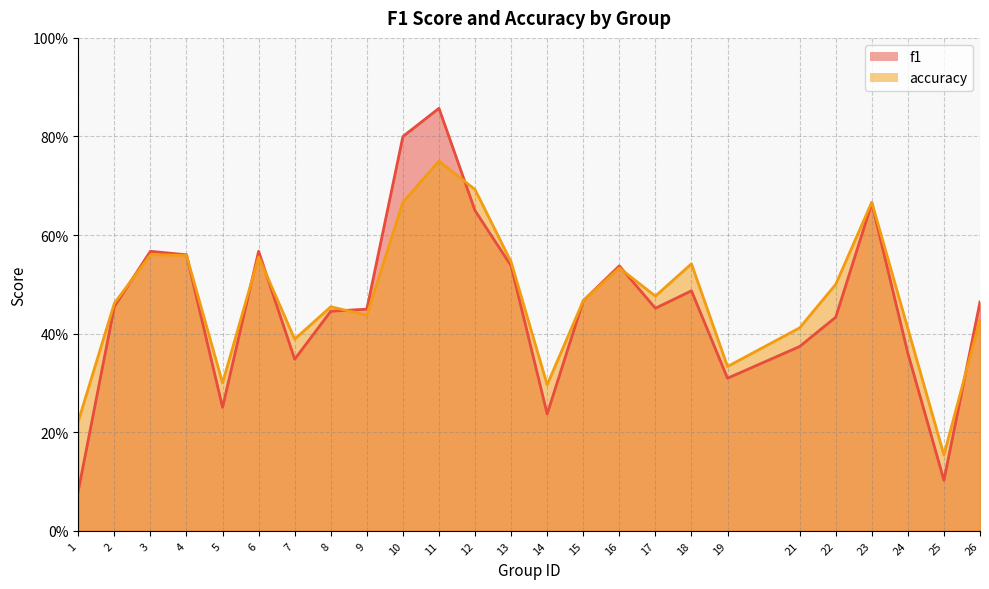

Which series has the widest spread of values?

f1